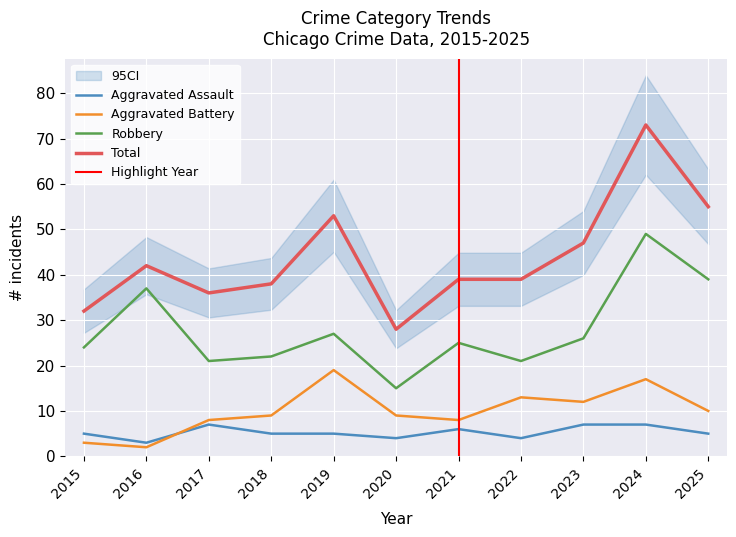

Reading right to left, what are all the values shown in this chart?

Aggravated Assault: 5	7	7	4	6	4	5	5	7	3	5
Aggravated Battery: 10	17	12	13	8	9	19	9	8	2	3
Robbery: 39	49	26	21	25	15	27	22	21	37	24
Total: 55	73	47	39	39	28	53	38	36	42	32